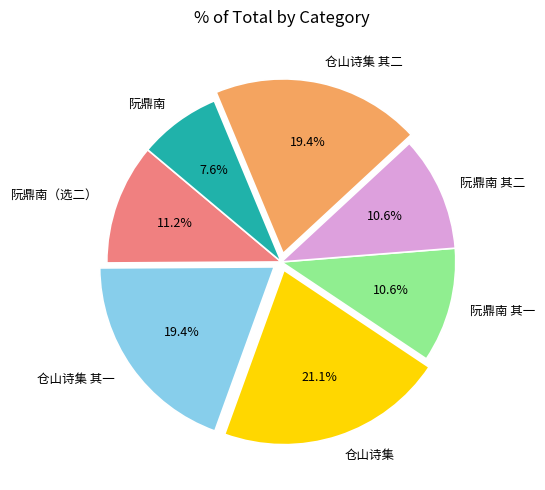

Between 阮鼎南 and 仓山诗集 其一, which is larger?

仓山诗集 其一